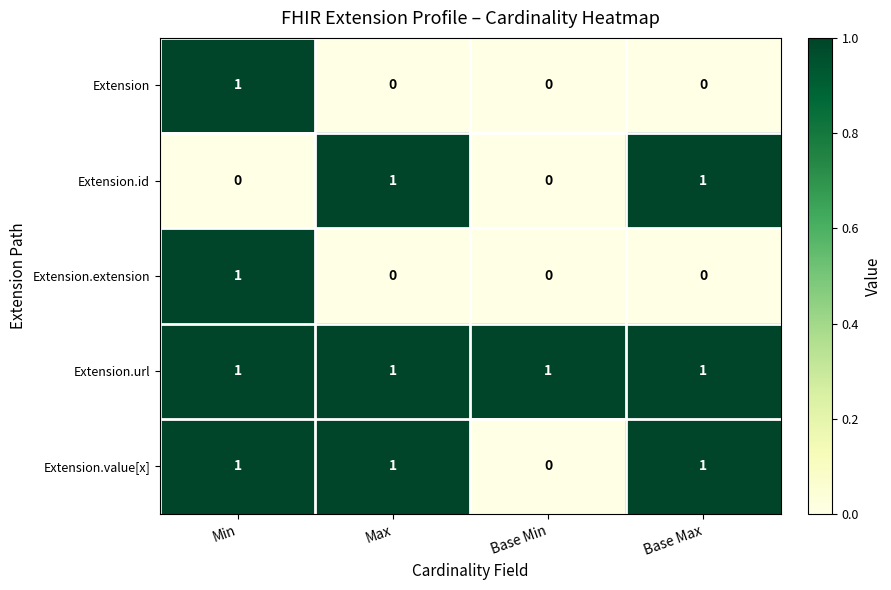

Which series has the largest total across all categories?

Extension.url